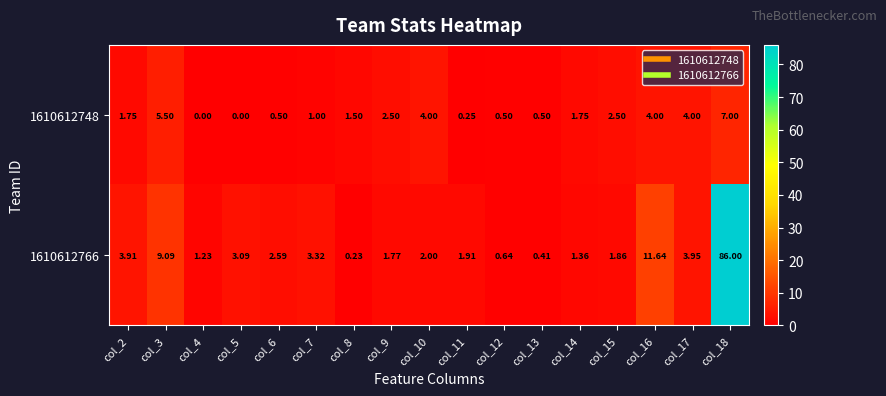

Which series changed the most between col_5 and col_9?

1610612748